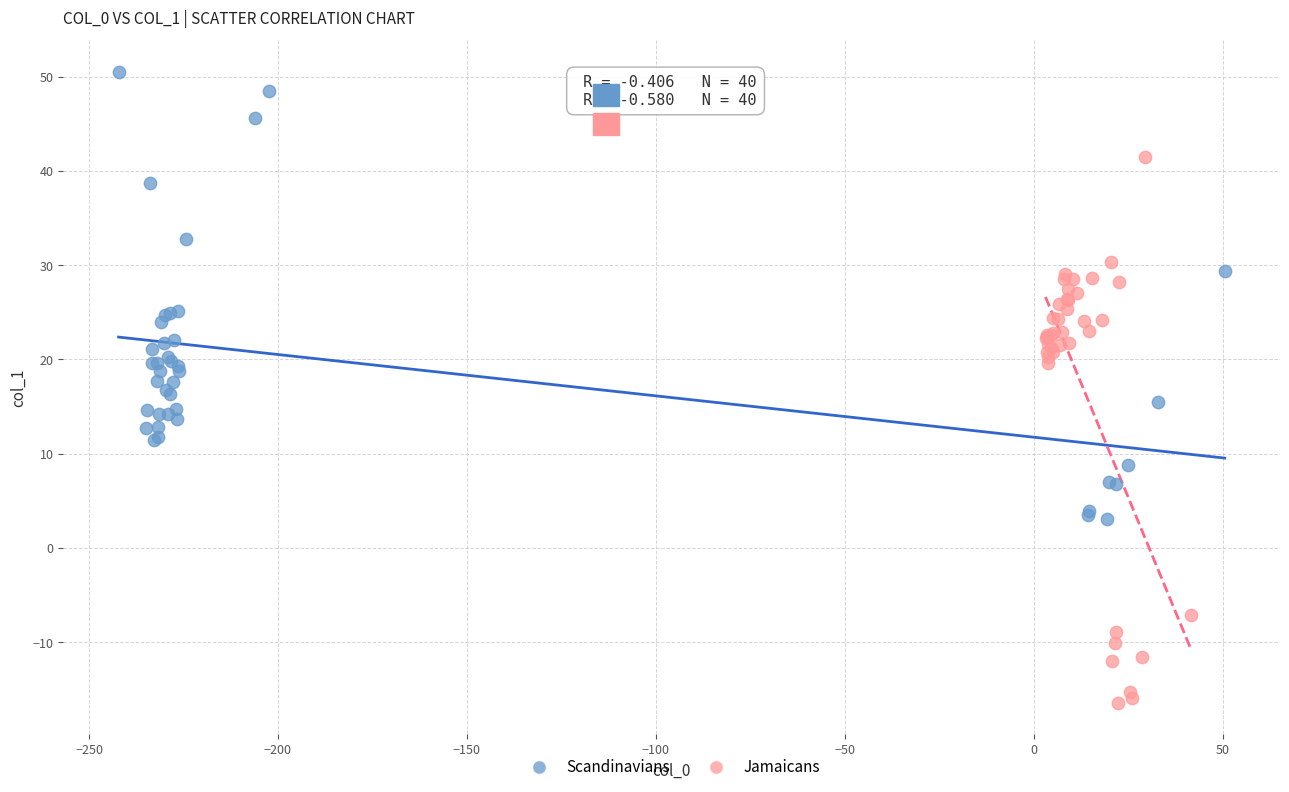

Which series contains the lowest Y value?

Jamaicans